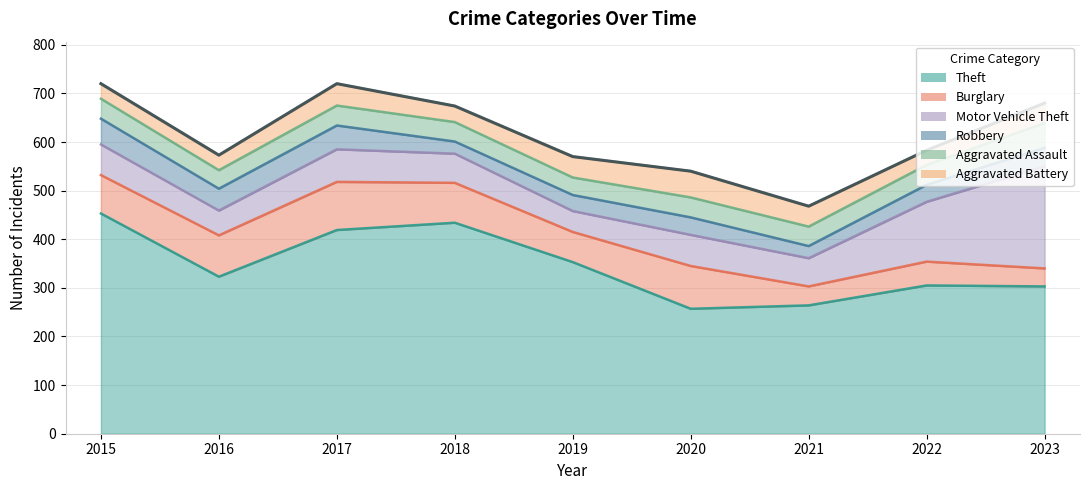

Is the value of Motor Vehicle Theft at 2023 greater than the value of Burglary at 2023?

Yes